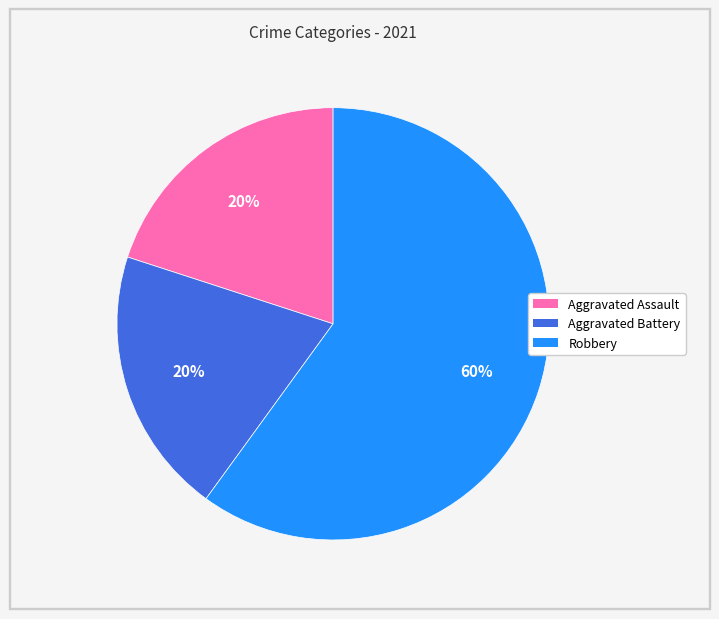

To the nearest percent, what is the average slice percentage?

33%